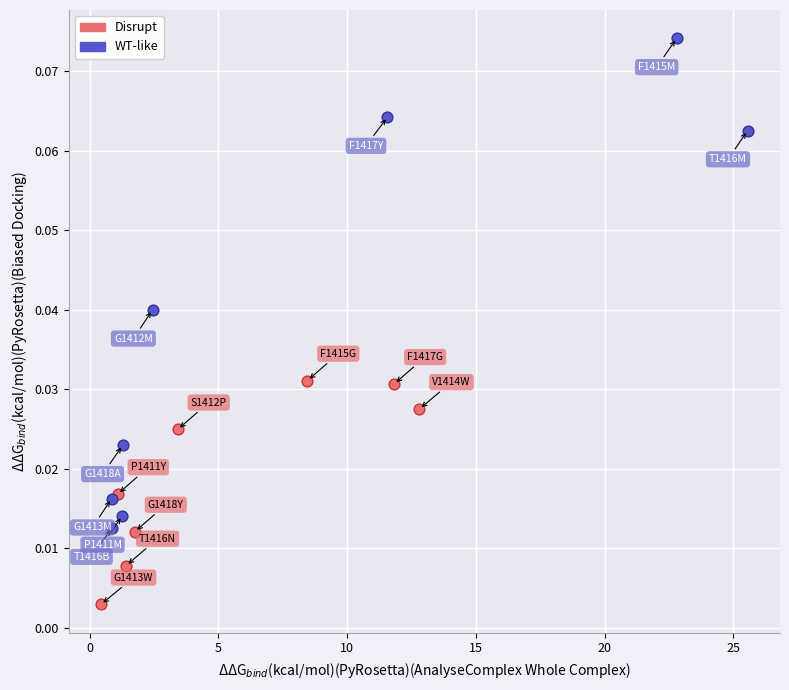

Which series contains the lowest Y value?

Disrupt